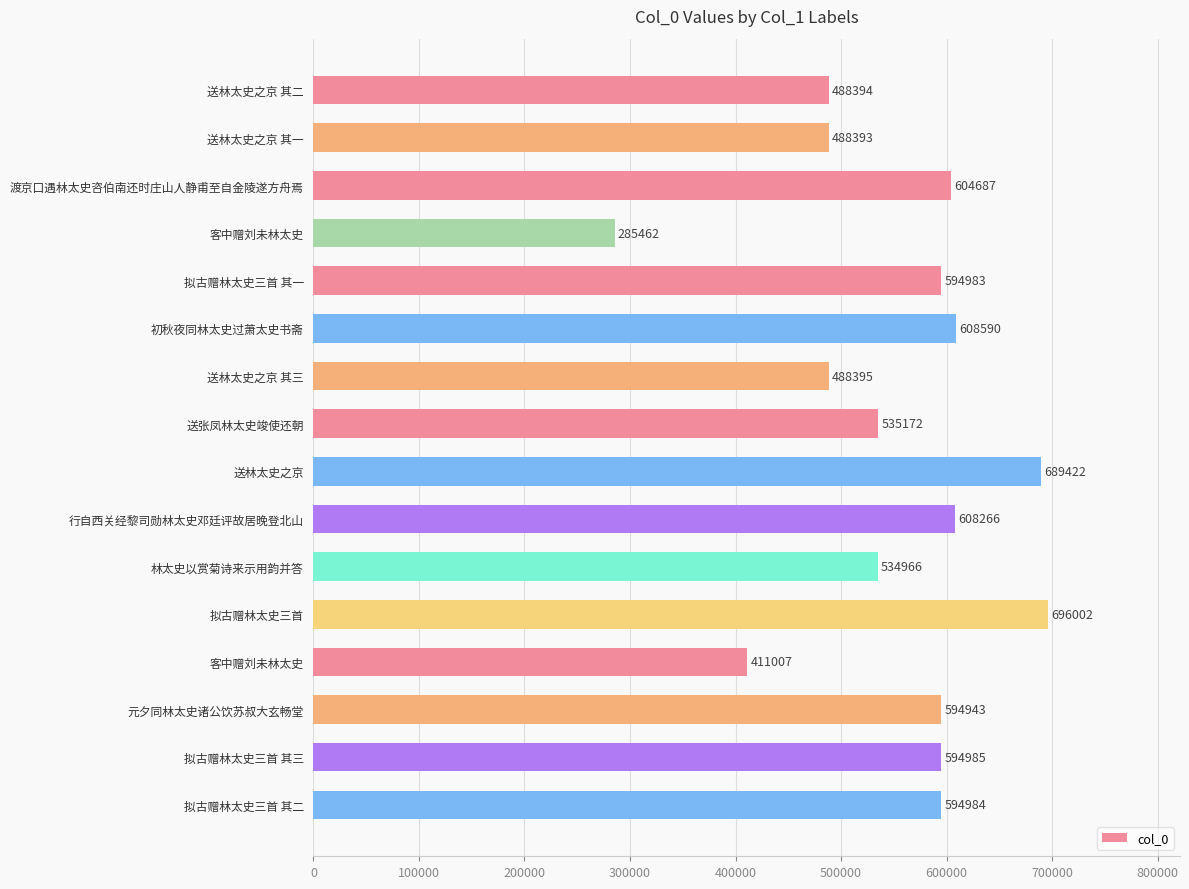

Where is the data nearest to the value 490732?

送林太史之京 其三